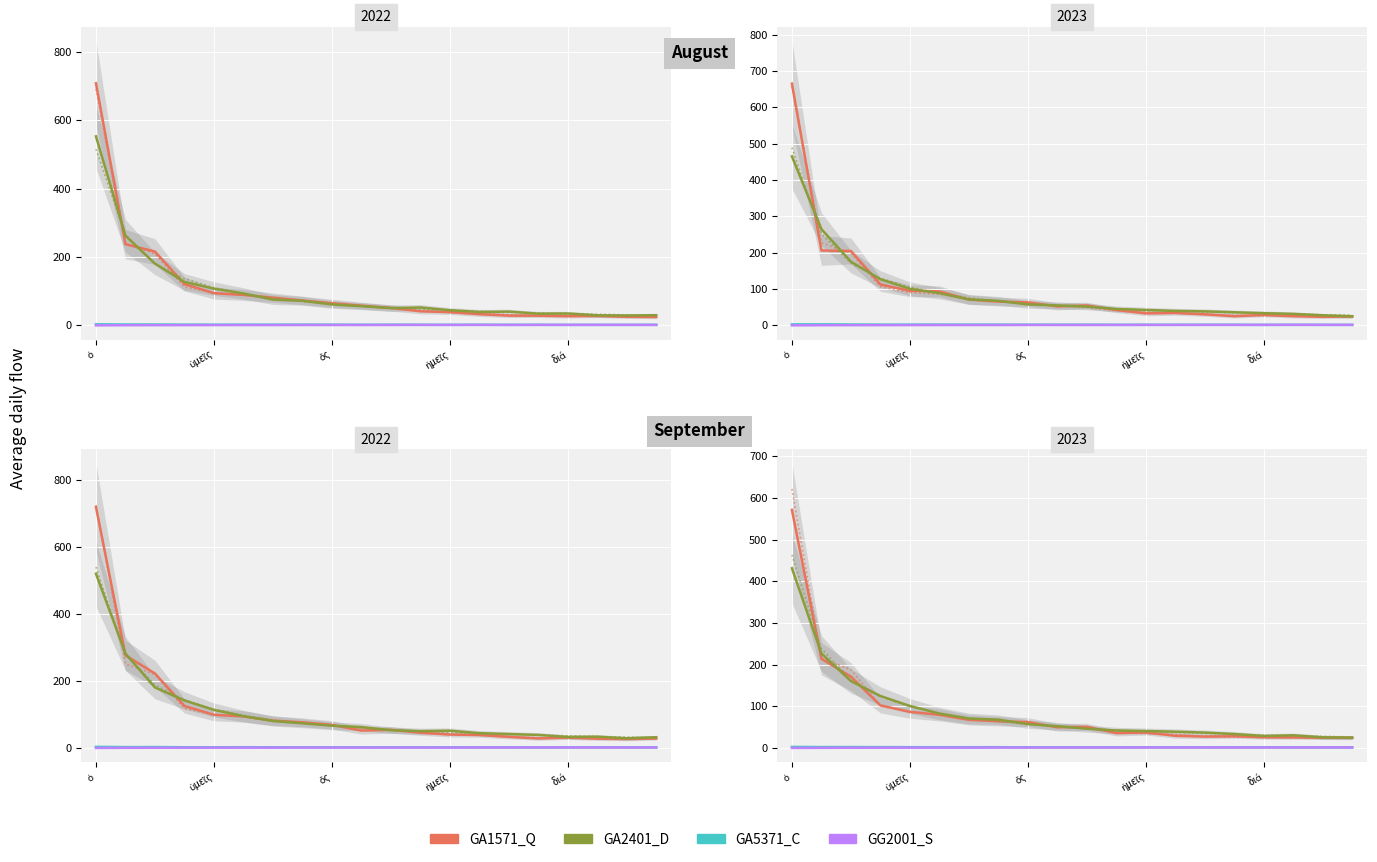

Is it true that GA5371_C equals 2.2 at ὅς?

True